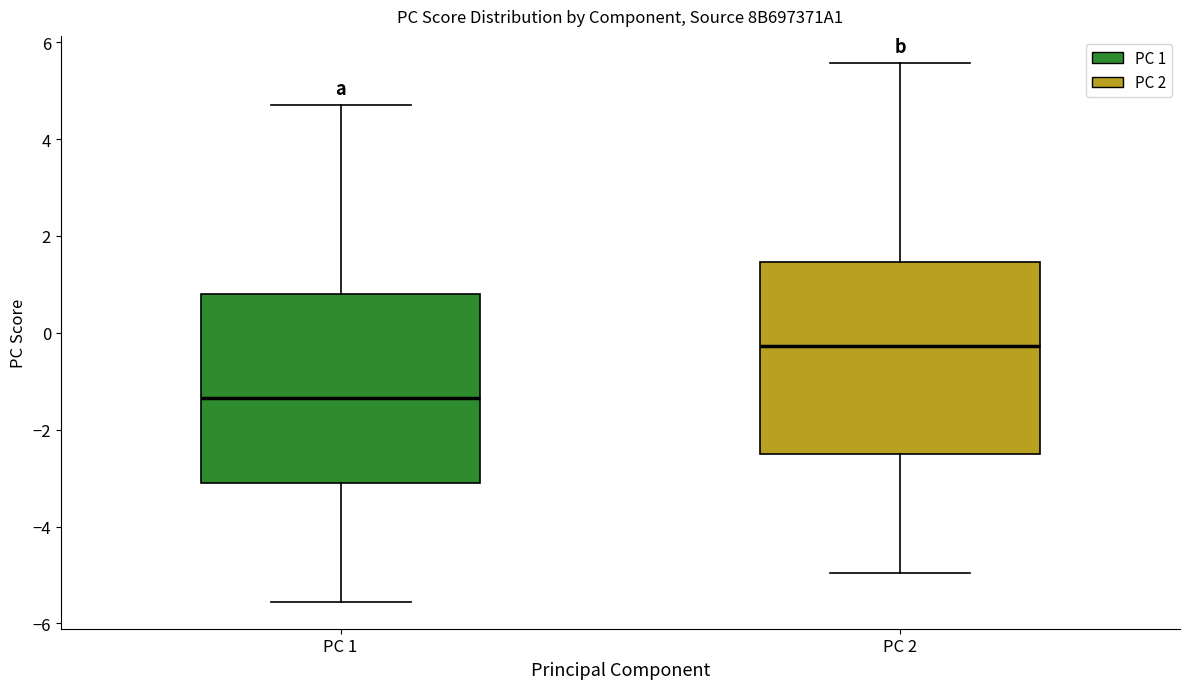

Which box's median line is the highest?

PC 2